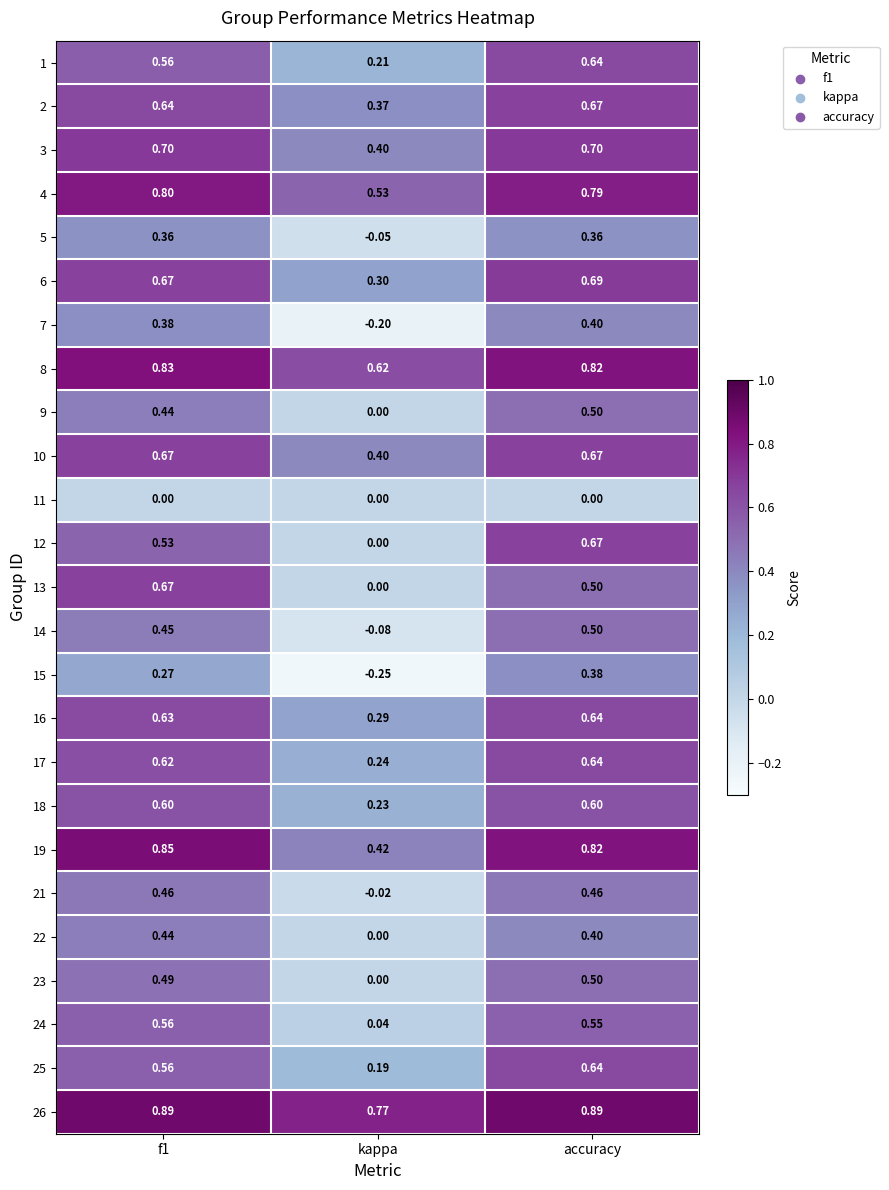

At which label is 23 closest to 0?

kappa